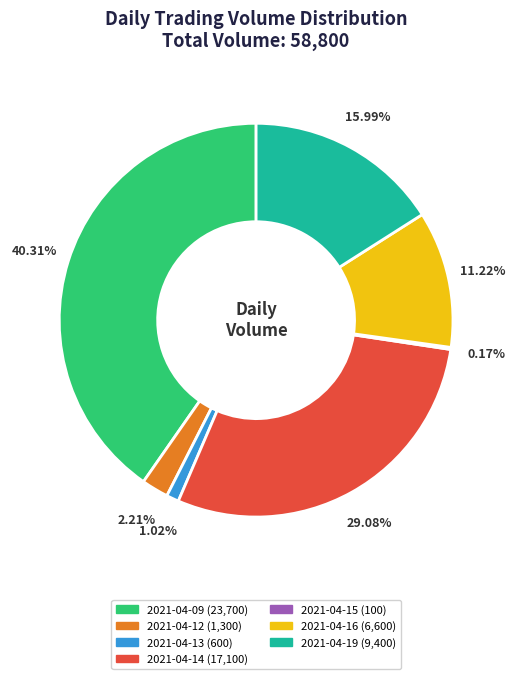

Is there any slice that represents more than half of the pie?

No